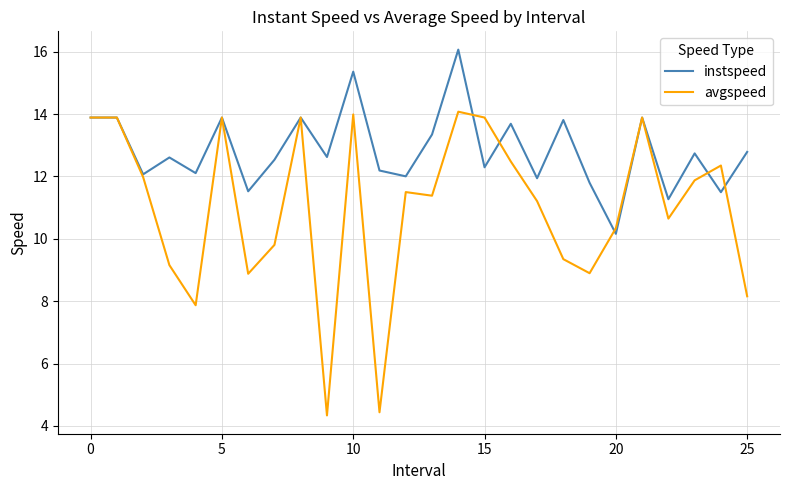

Which series has the largest range (max minus min)?

avgspeed